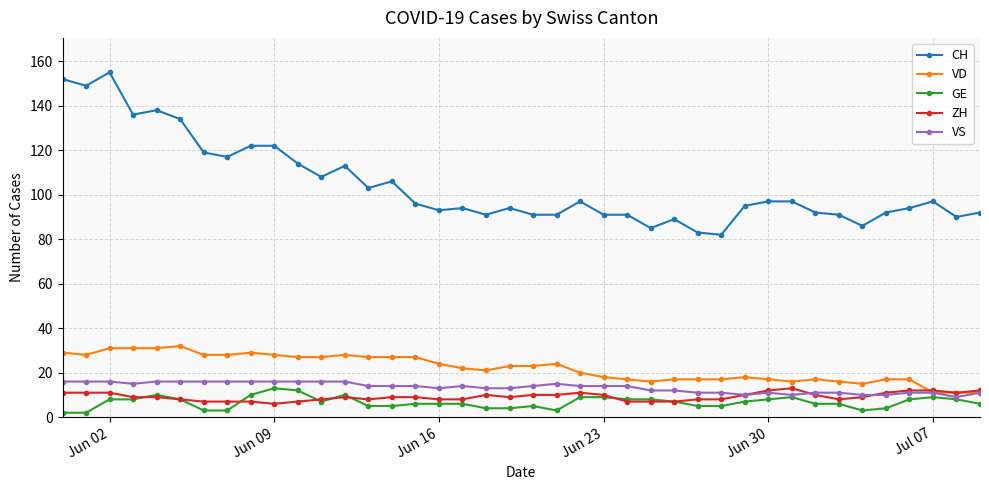

What is the minimum value for ZH?

6